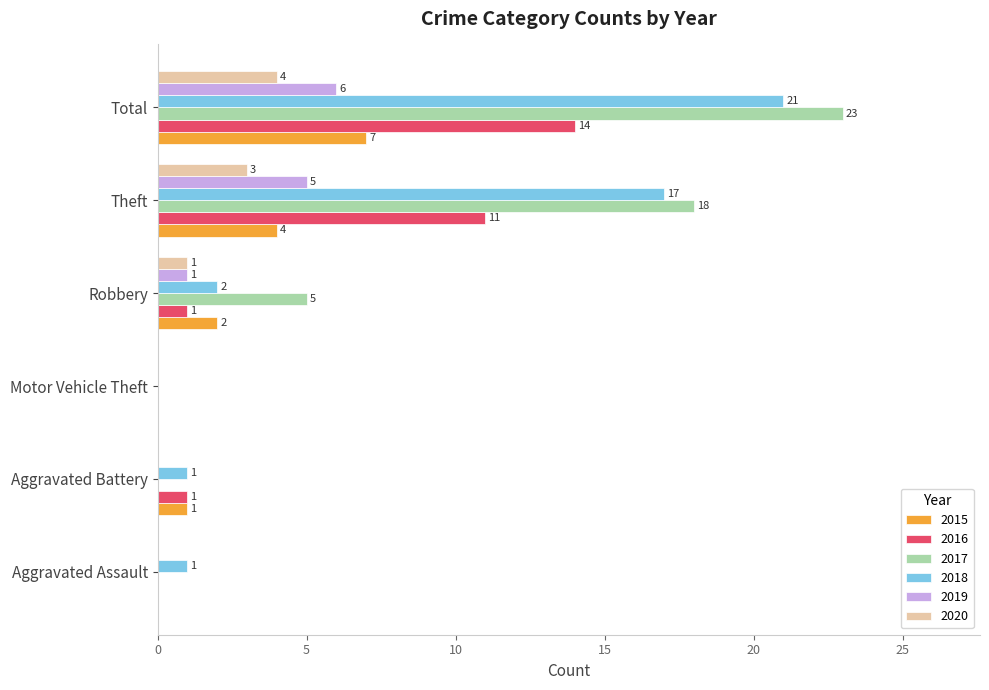

Is it true that 2020 equals 4 at Total?

True